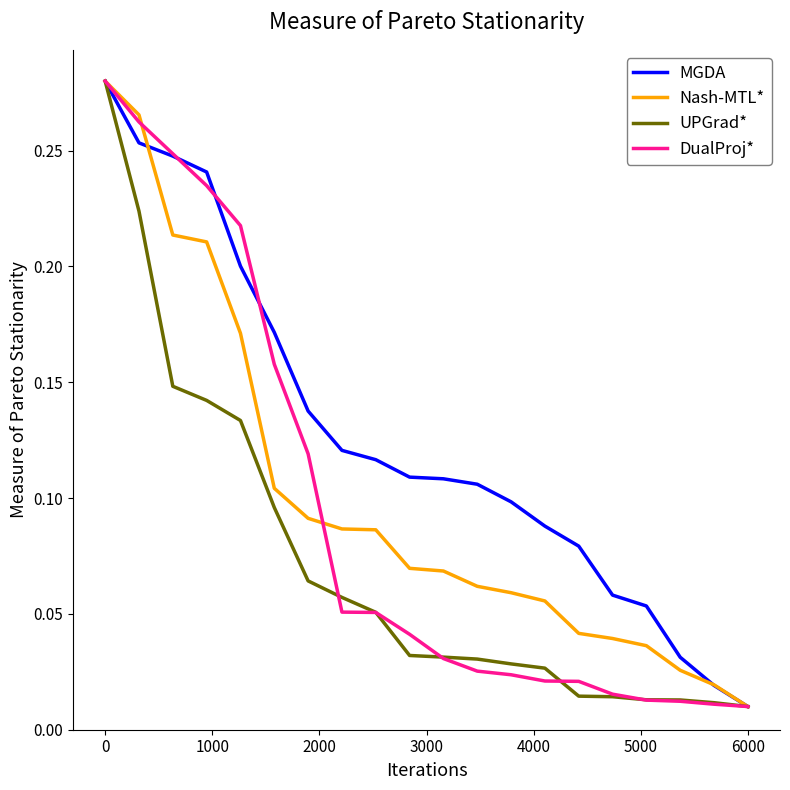

True or false: MGDA and Nash-MTL* intersect in this chart.

True